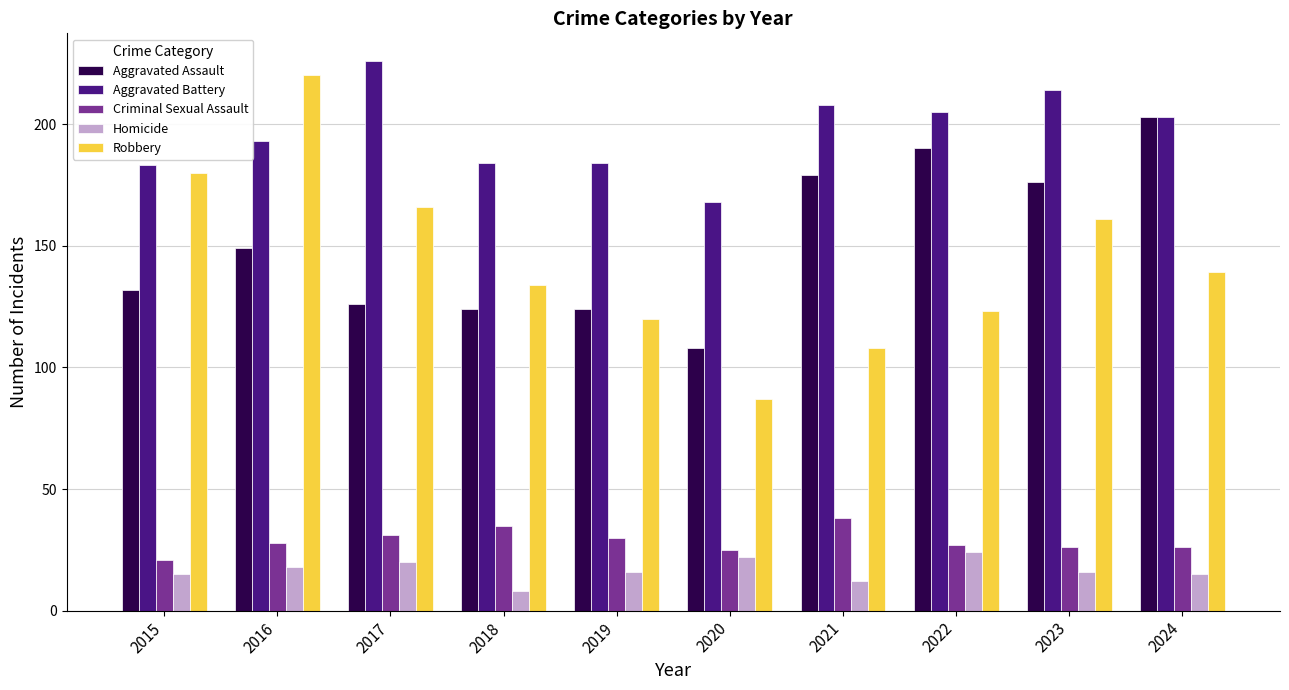

What is the value of the Aggravated Battery bar at the 7th from the left?

208